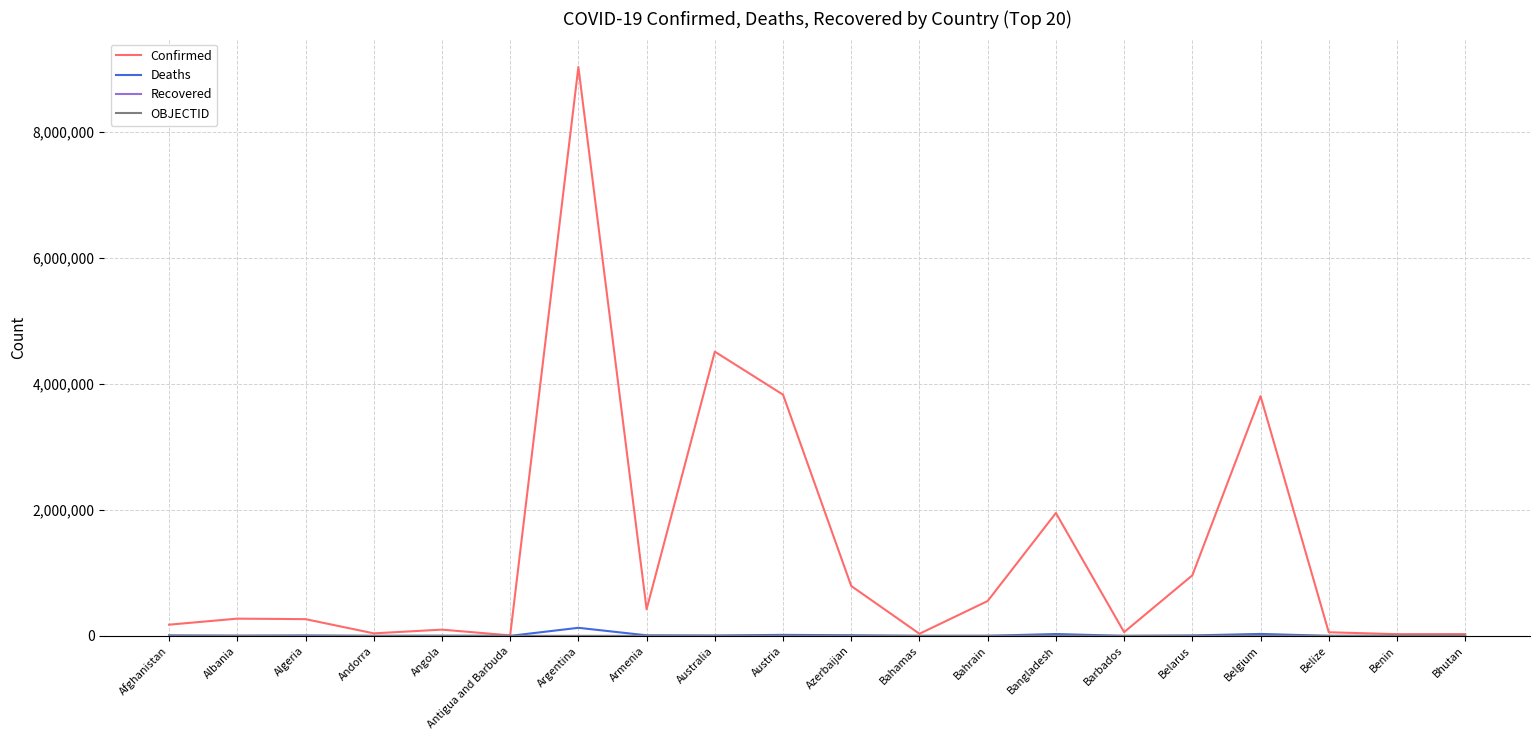

What is the highest value of the Confirmed series?

9035127